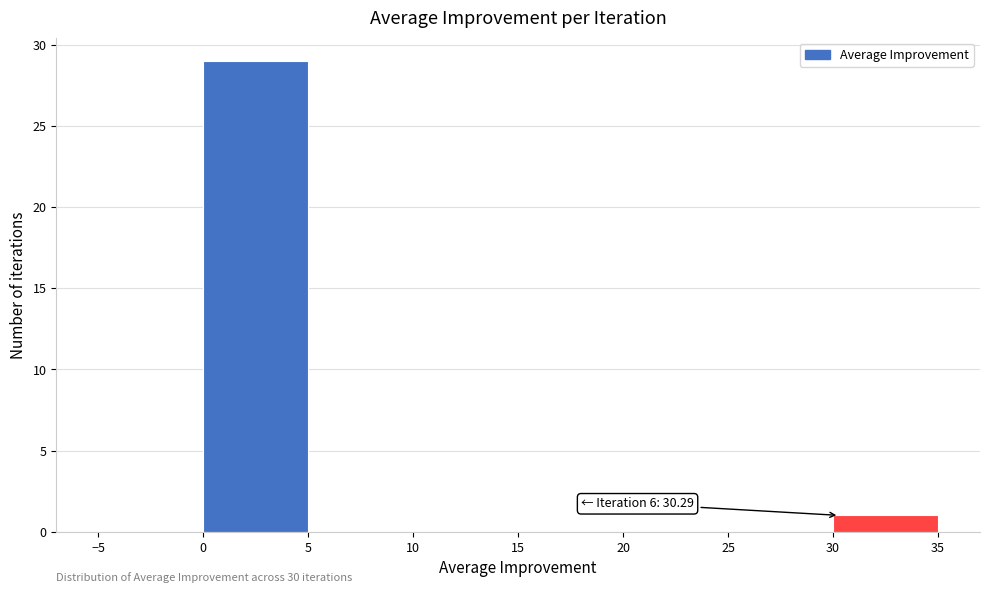

Over which range of the x-axis is the bar tallest?

0 to 5